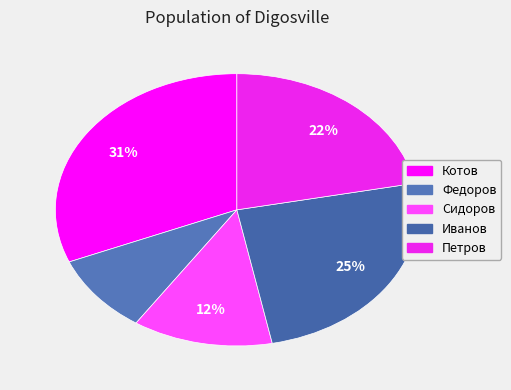

Is there any slice that represents more than half of the pie?

No